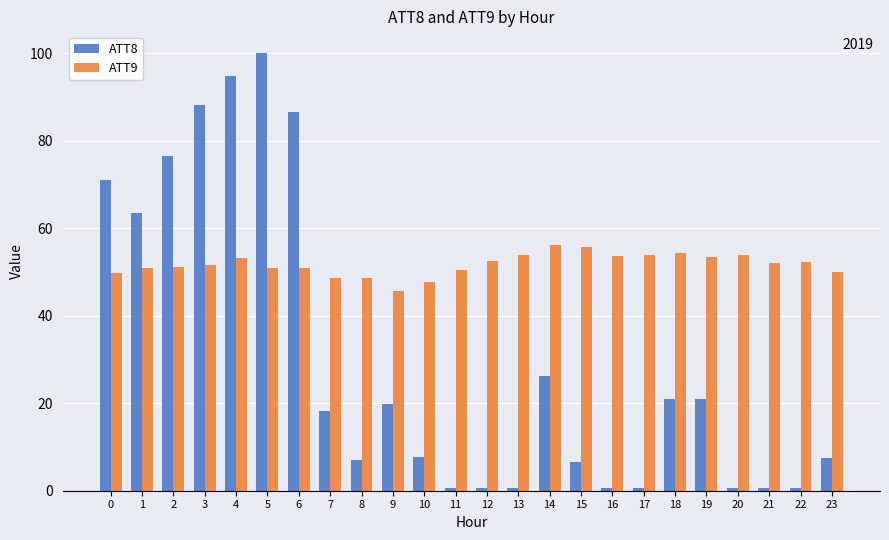

How many data points does each series have?

24